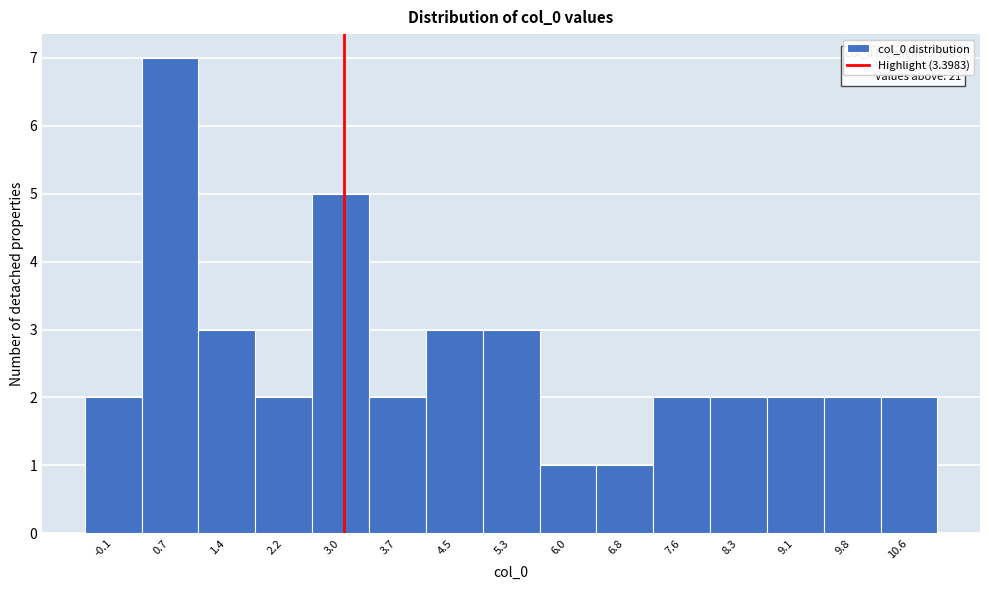

Reading left to right, list all the values displayed in this chart.

-0.1=2	0.7=7	1.4=3	2.2=2	3.0=5	3.7=2	4.5=3	5.3=3	6.0=1	6.8=1	7.6=2	8.3=2	9.1=2	9.8=2	10.6=2